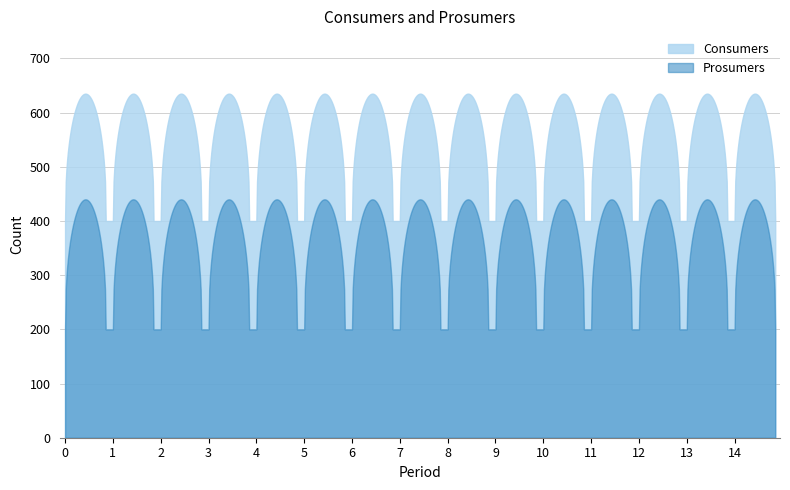

Which series has the largest total across all categories?

Consumers